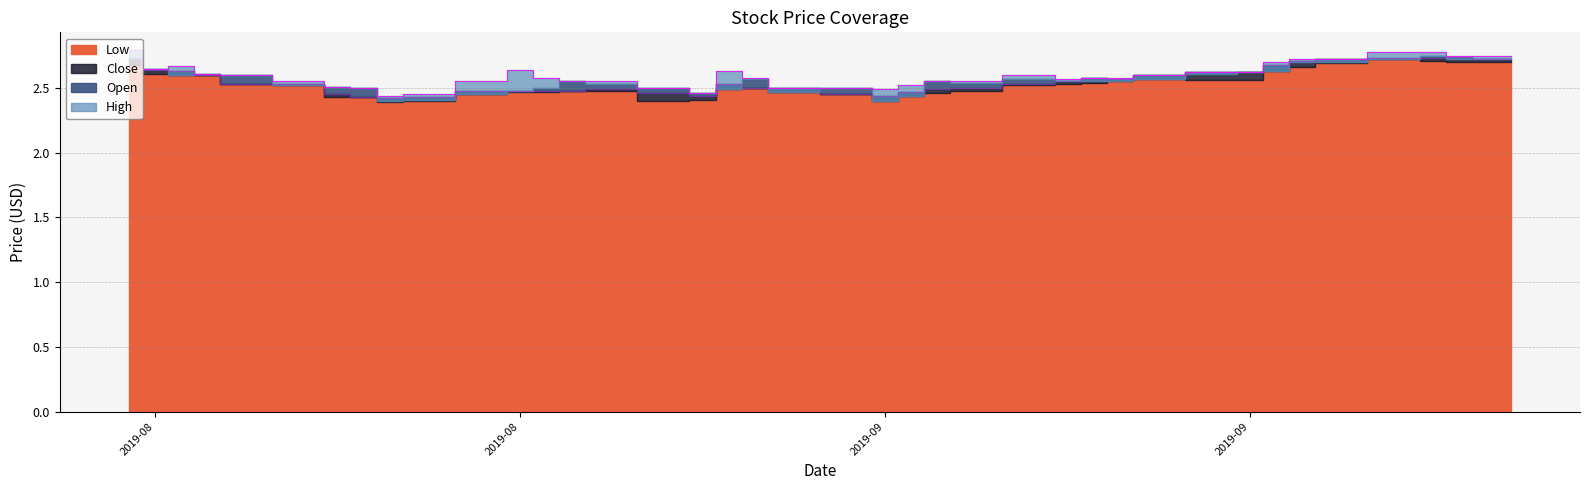

What is the minimum value for High?

2.4